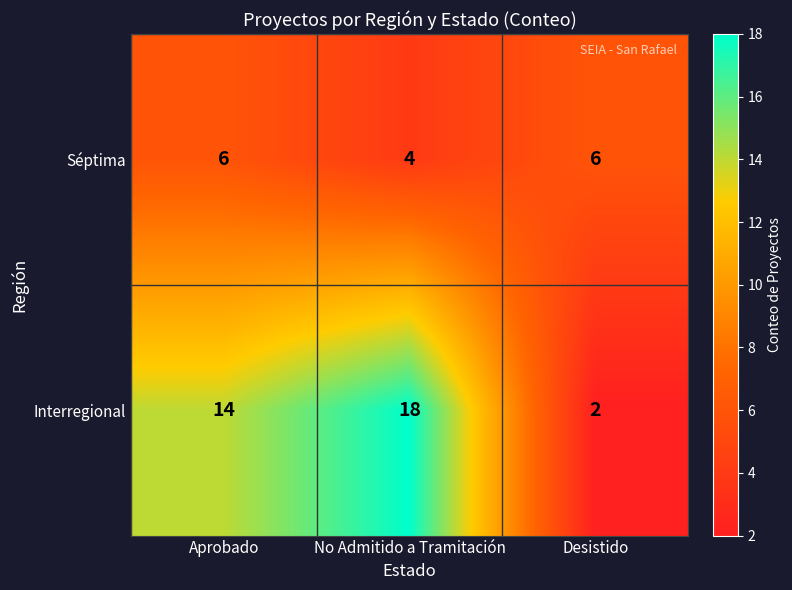

Reading right to left, list all the values displayed in this chart.

Séptima: 6	4	6
Interregional: 2	18	14